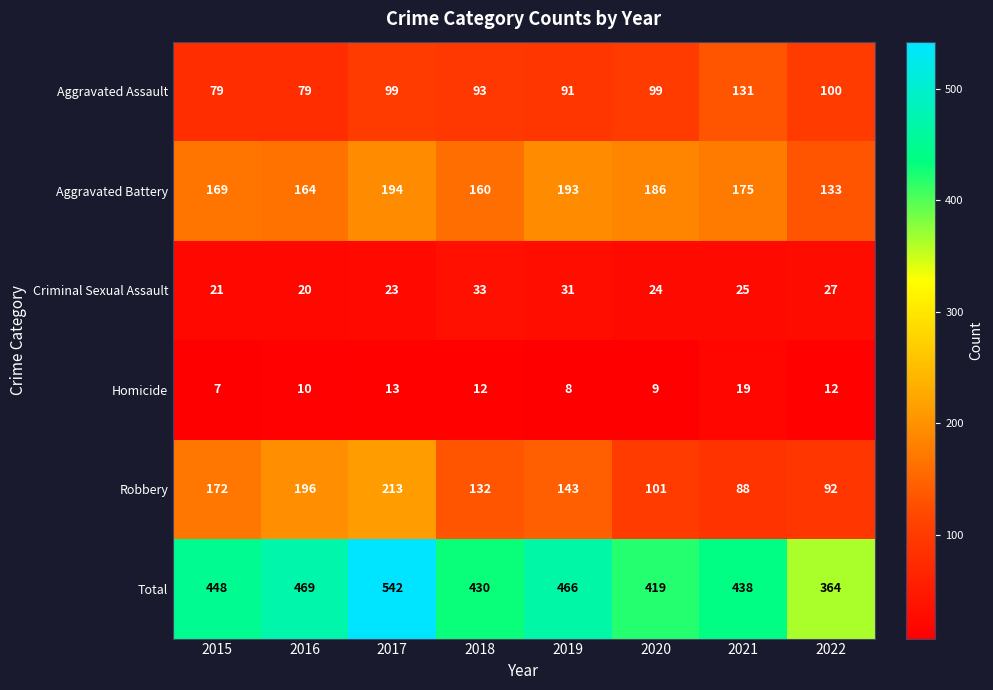

Read the Criminal Sexual Assault value at 2017, to the nearest 5.

25